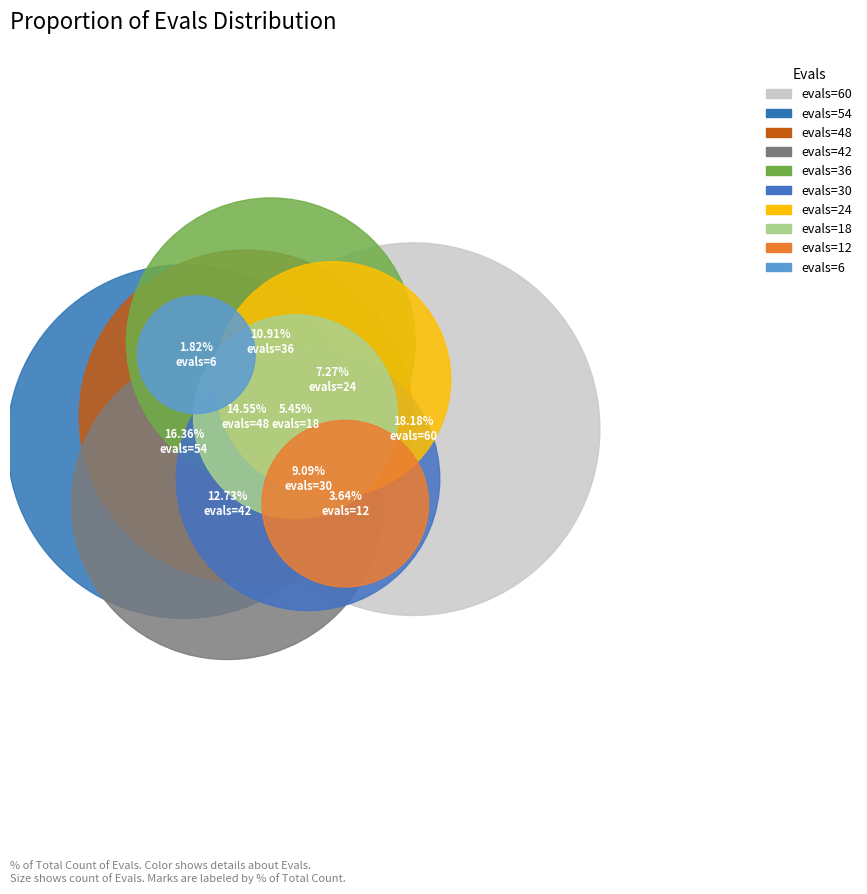

To the nearest percent, what is the difference between the 24 and 30 slice percentages?

2%